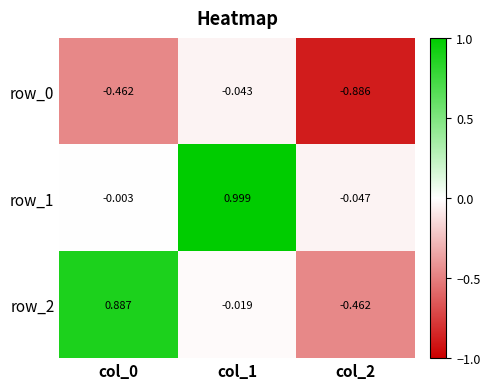

How many values in row_2 are below zero?

2